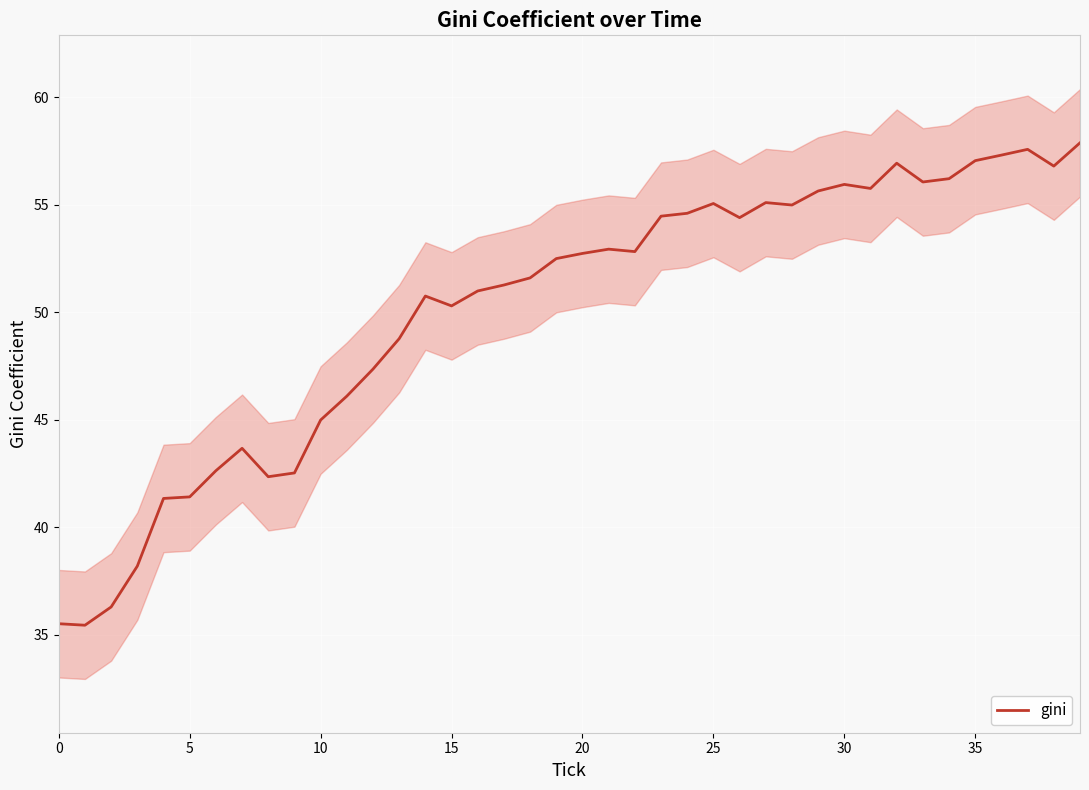

What is the change in value from 26 to 39?

+3.5